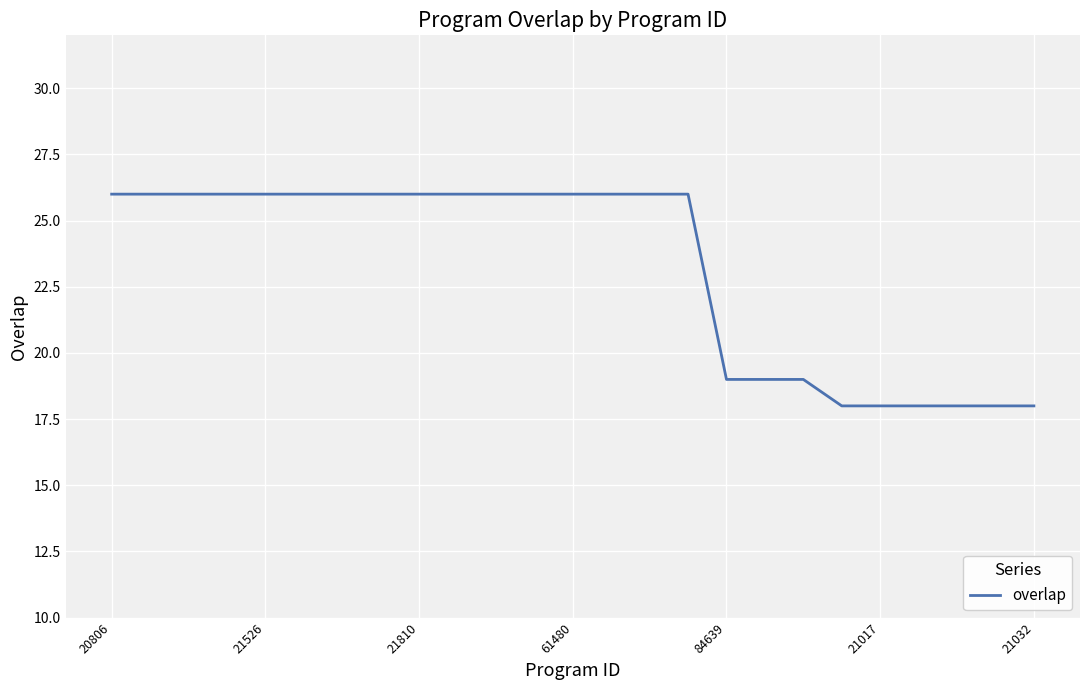

What is the minimum value shown in the chart?

18